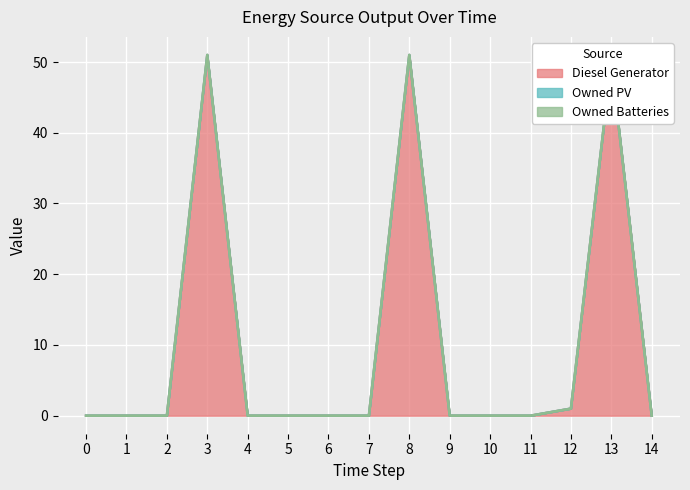

True or false: Diesel Generator and Owned Batteries intersect in this chart.

False